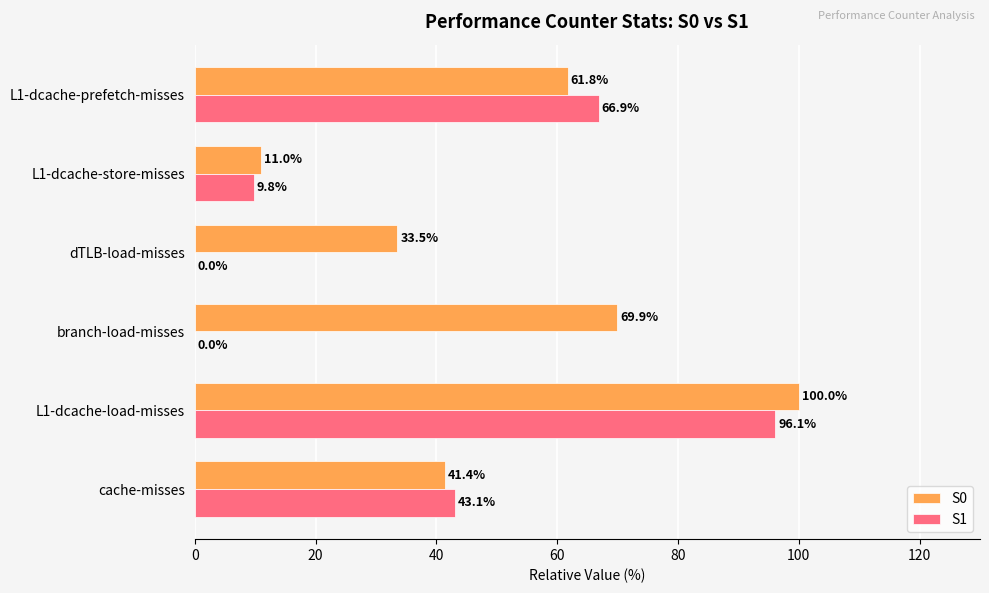

How many categories are shown in the chart?

6